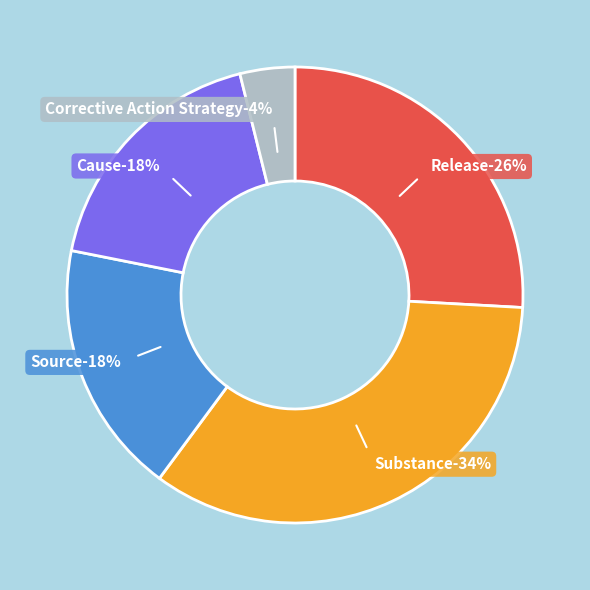

How much of the chart is everything except Corrective Action Strategy?

96.1%